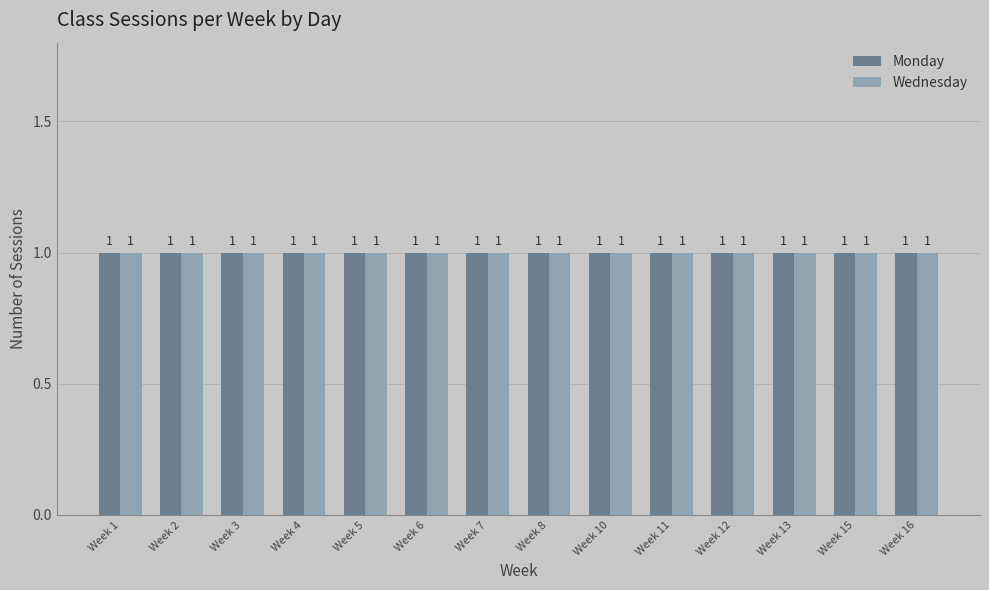

Where is Monday nearest to the value 8?

Week 8